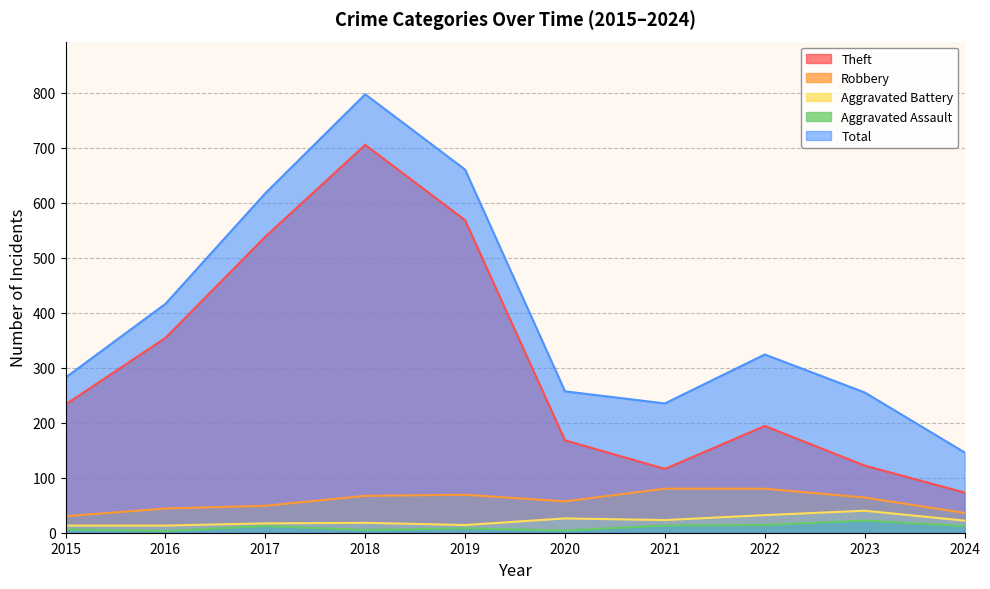

What are all the series names shown in the legend?

Theft, Robbery, Aggravated Battery, Aggravated Assault, Total